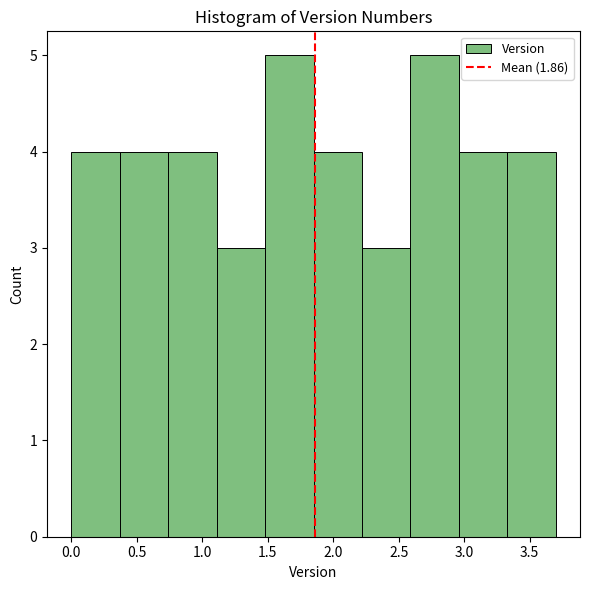

Reading left to right, transcribe this chart: for each bar, give the range it covers on the x-axis and its height. Neither the bar edges nor the heights are printed on the chart, so give them approximately, as read against the axes.

0.00 to 0.37: 4
0.37 to 0.74: 4
0.74 to 1.11: 4
1.11 to 1.48: 3
1.48 to 1.85: 5
1.85 to 2.22: 4
2.22 to 2.59: 3
2.59 to 2.96: 5
2.96 to 3.33: 4
3.33 to 3.70: 4